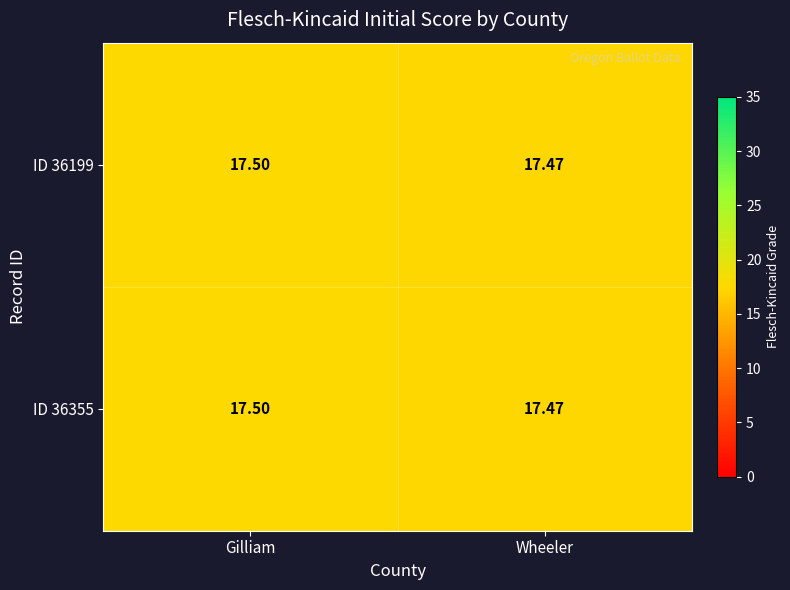

Where is ID 36355 nearest to the value 17?

Wheeler